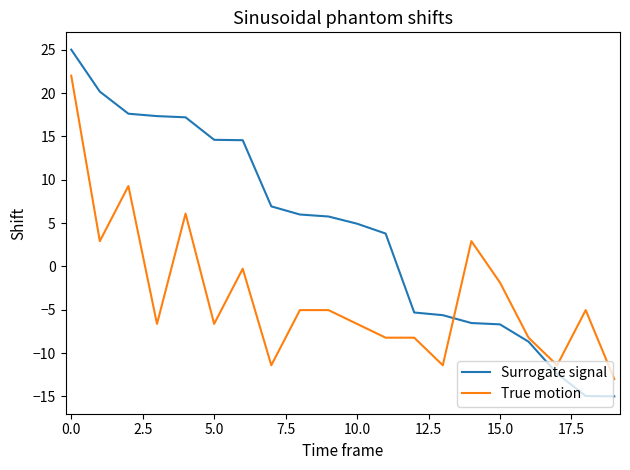

How many categories are shown in the chart?

20